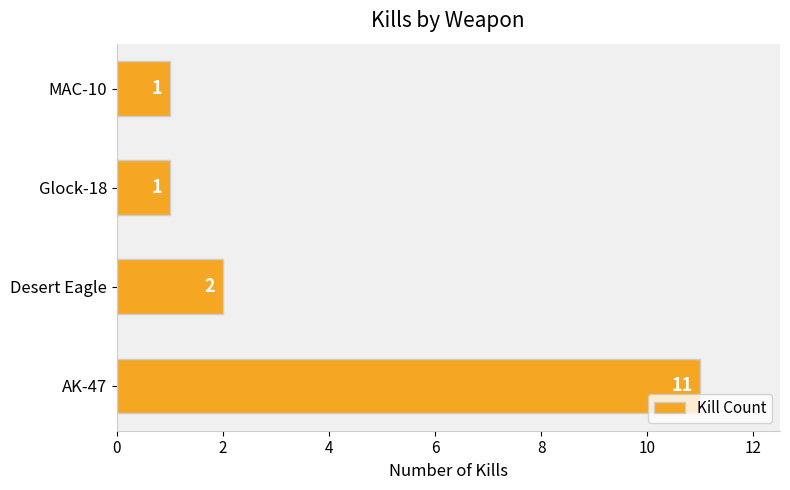

What is the average value?

4